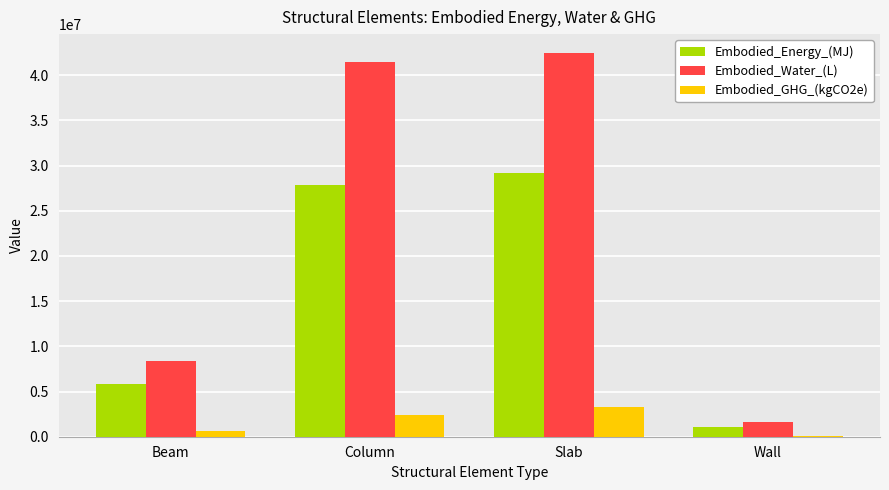

Reading left to right, what are all the values shown in this chart?

Embodied_Energy_(MJ): 5797524.4	27882136.6	29172514.6	1104000.2
Embodied_Water_(L): 8415664.2	41430783.6	42432204.1	1597645.9
Embodied_GHG_(kgCO2e): 669673.0	2373826.1	3294083.2	131873.1